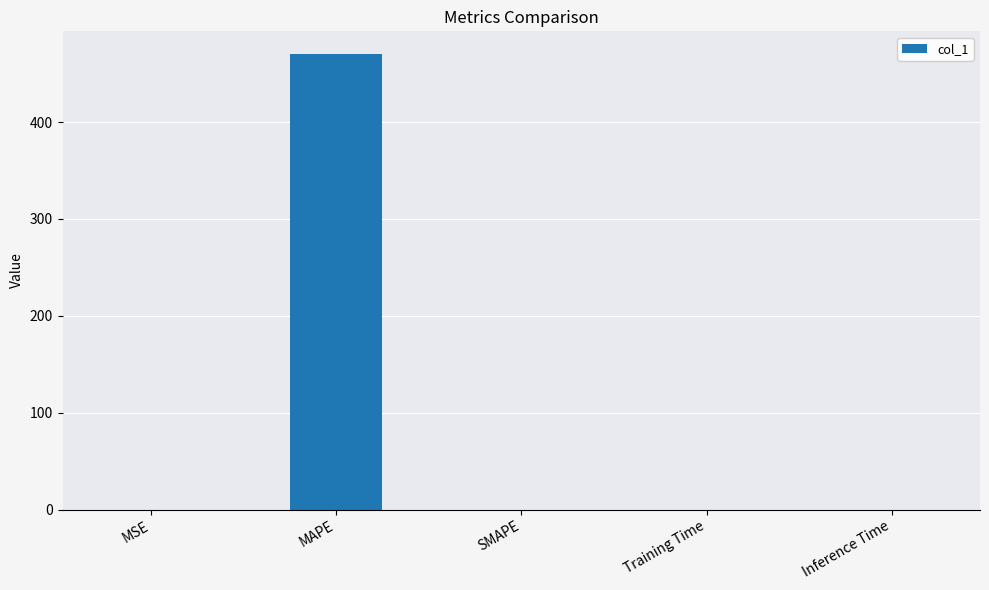

What is the change in value from MAPE to Inference Time?

-470.2